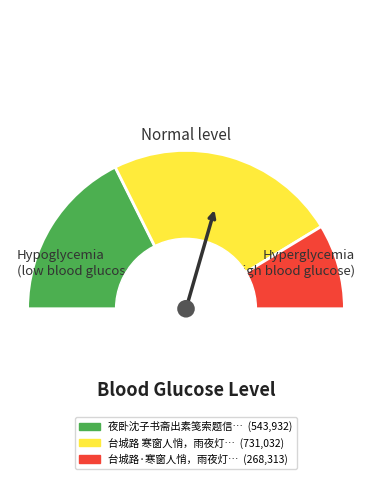

To the nearest percent, what portion does 夜卧沈子书斋出素笺索题信笔赋 represent?

35%